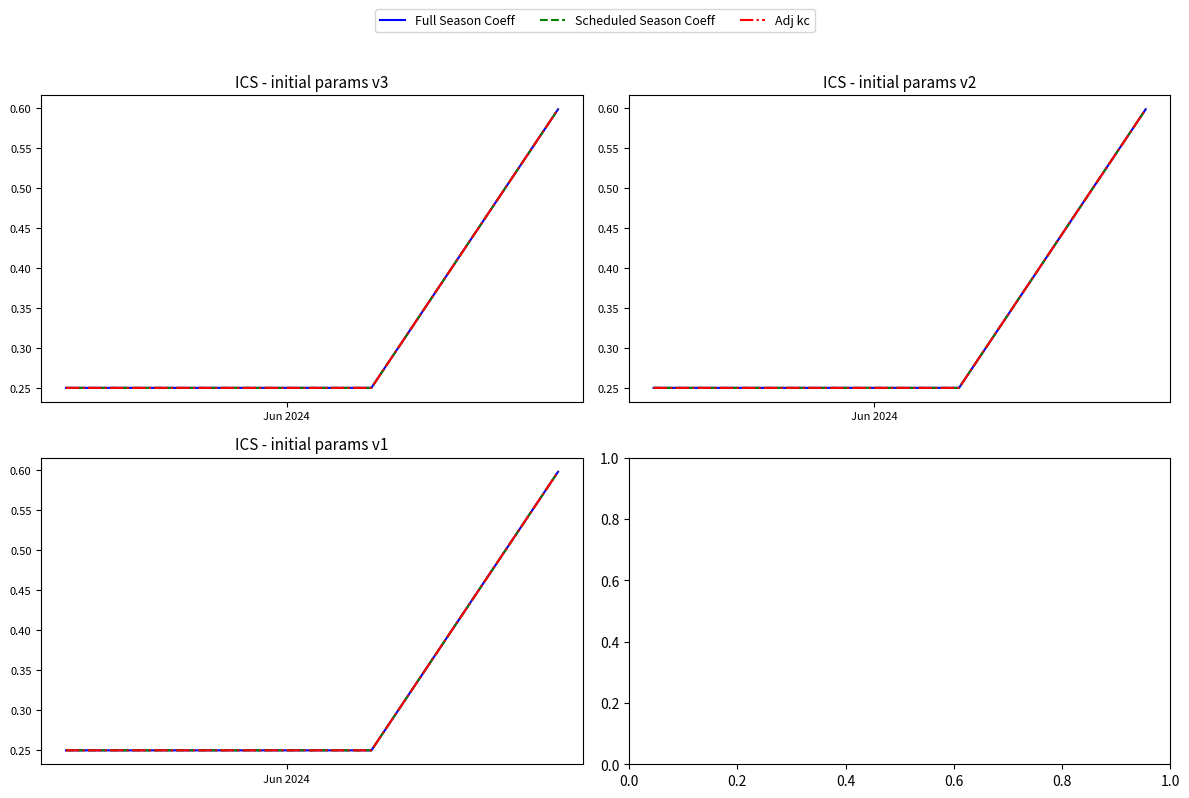

Which series has the largest total across all categories?

Full Season Coeff